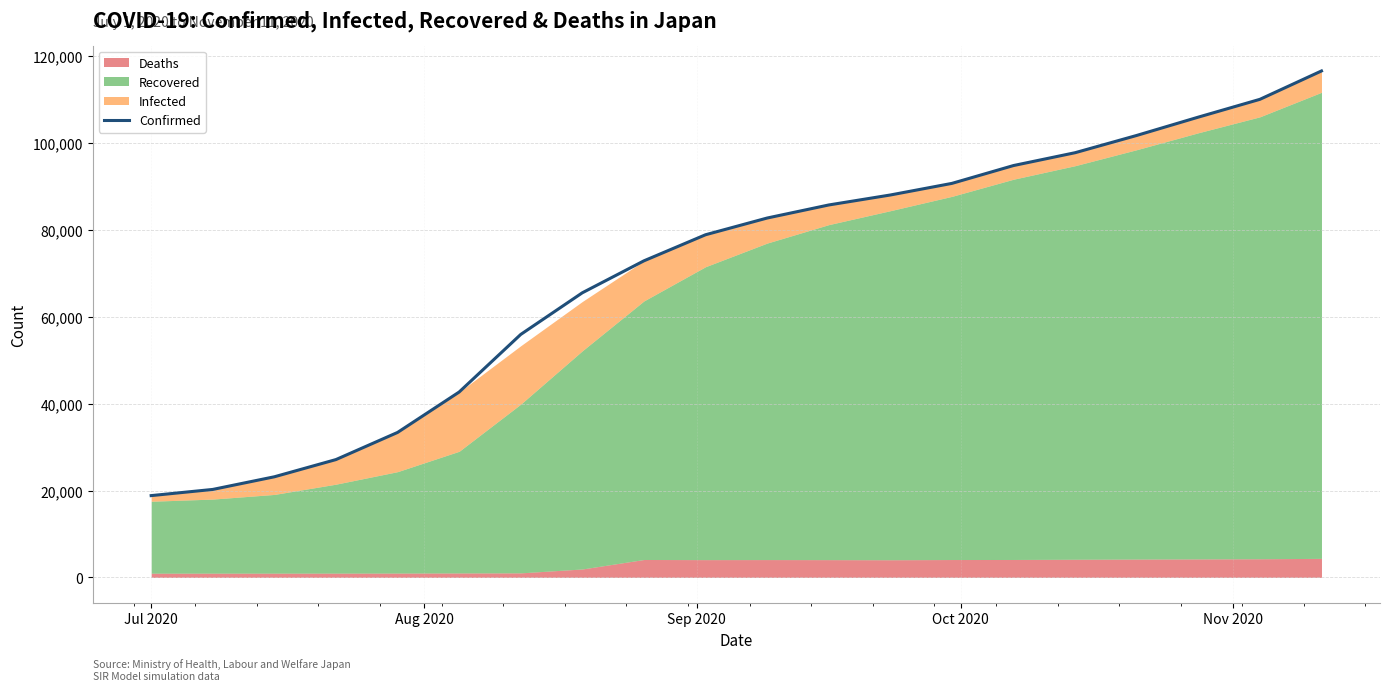

Reading right to left, extract all data points from this chart.

116612	110079	105979	101763	97789	94834	90726	88052	85754	82748	78898	72895	65539	55948	42686	33382	27136	23172	20261	18838